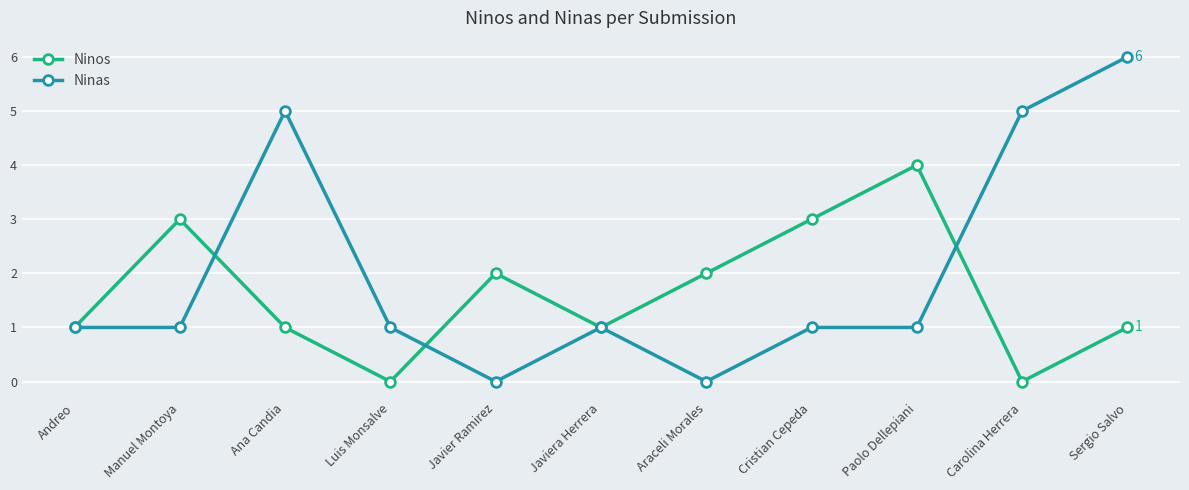

Does the chart have visible grid lines?

Yes